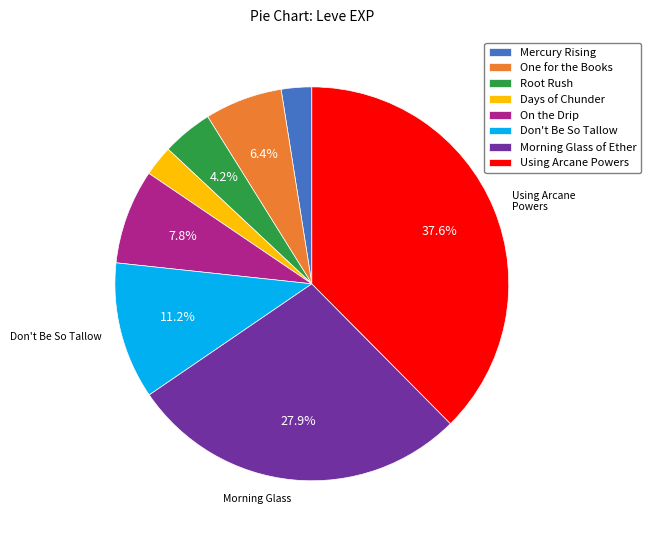

Does any single category account for the majority?

No